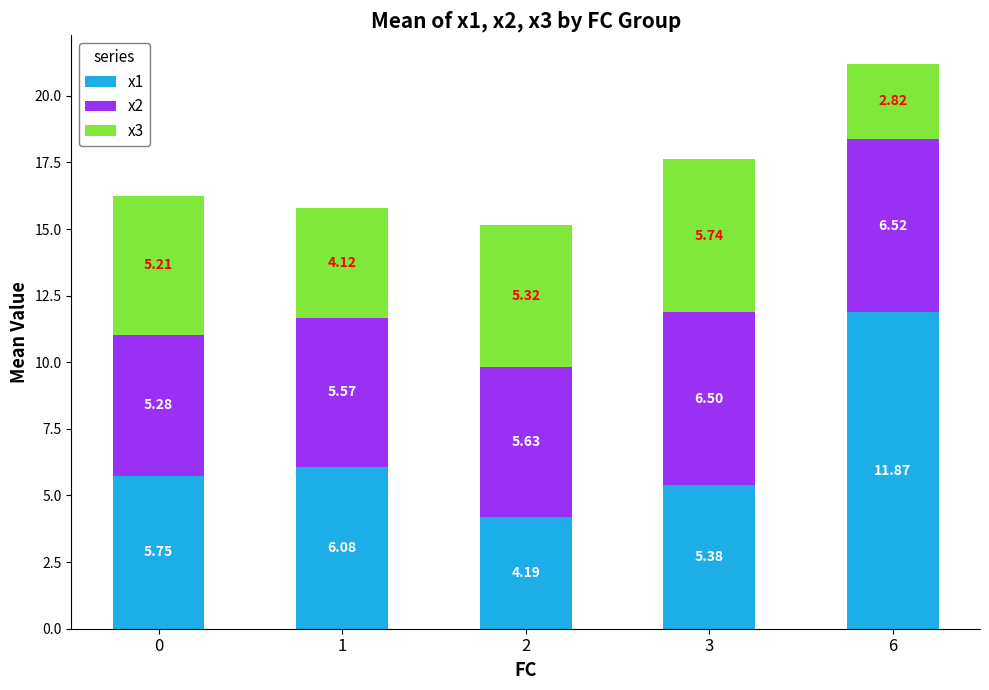

At which category is the sum across all series the highest?

6